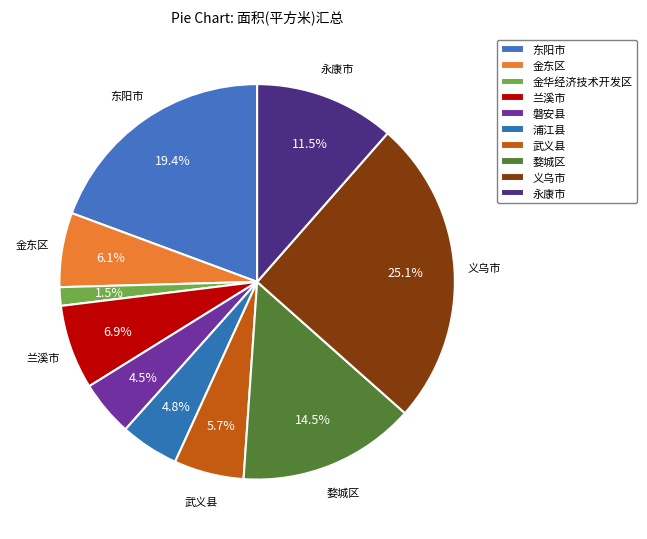

How many segments does this pie chart have?

10